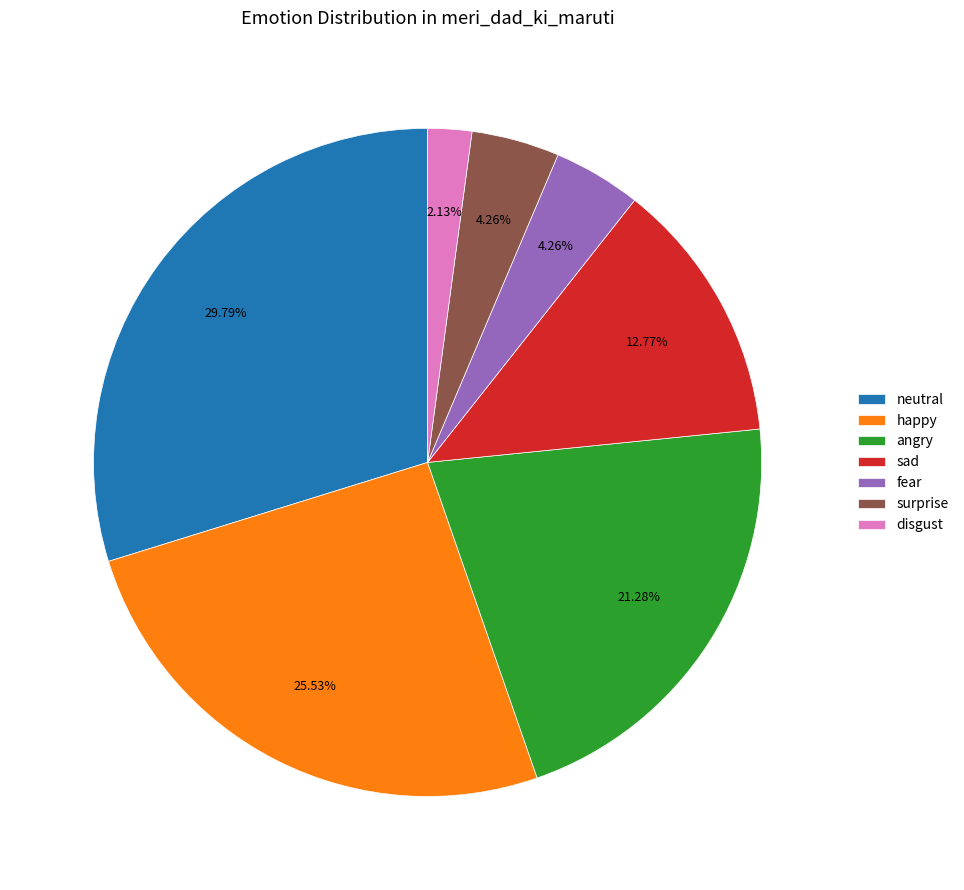

What is the total percentage of surprise and fear?

8.5%